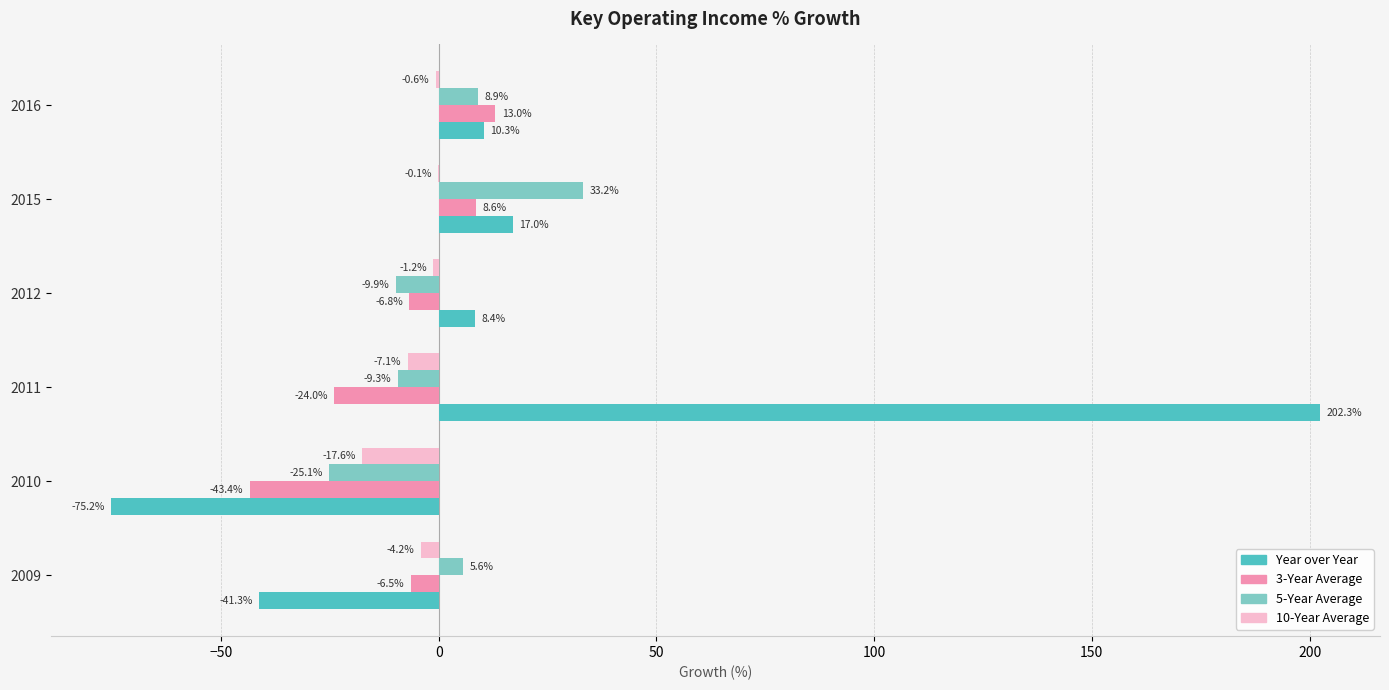

How many data points does each series have?

6